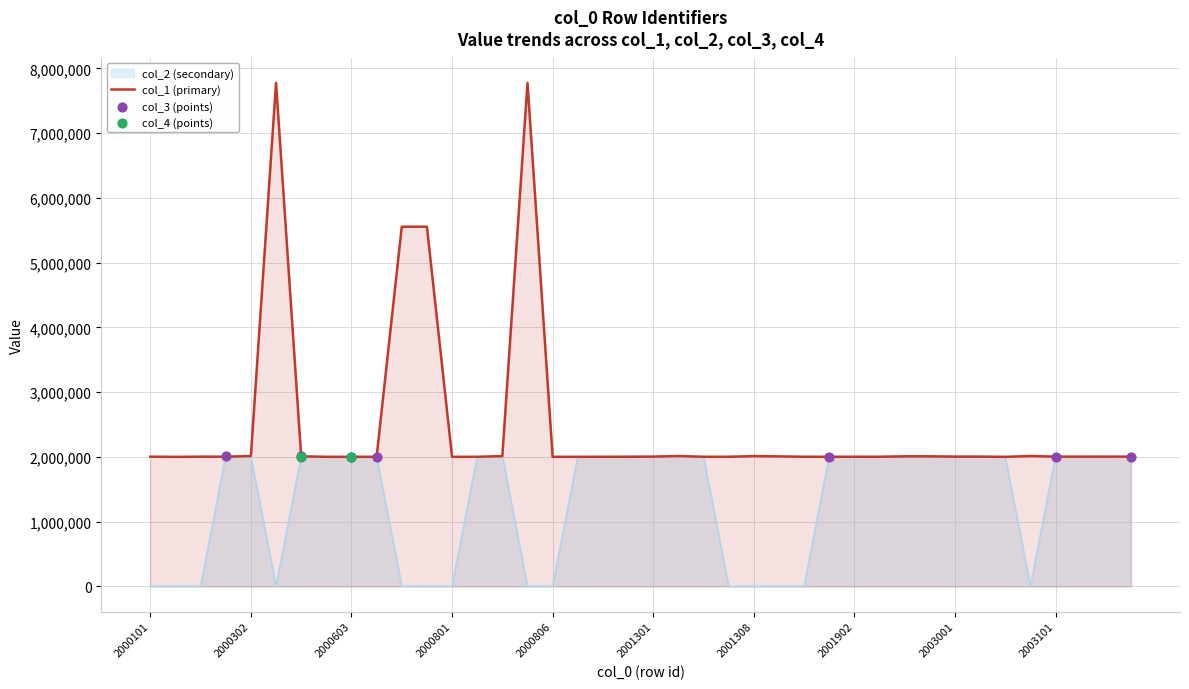

Which series contains the lowest Y value?

col_2